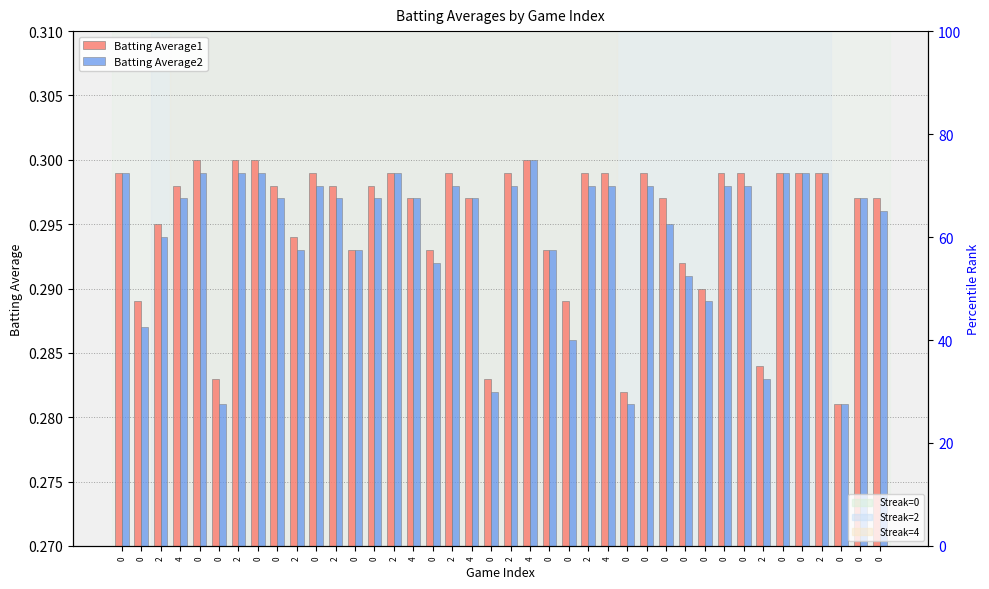

True or false: Batting Average1 has a value of 0.2 at 0.

False